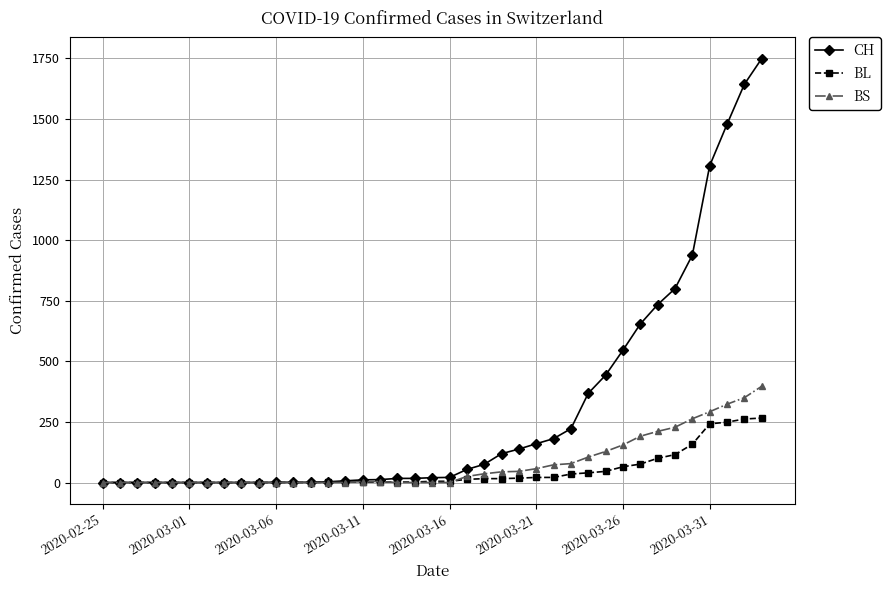

What is the maximum value for BL?

266